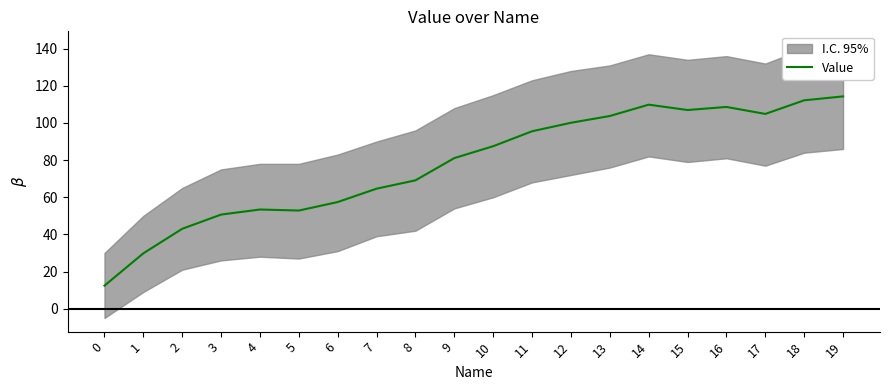

Where is the first local minimum?

5